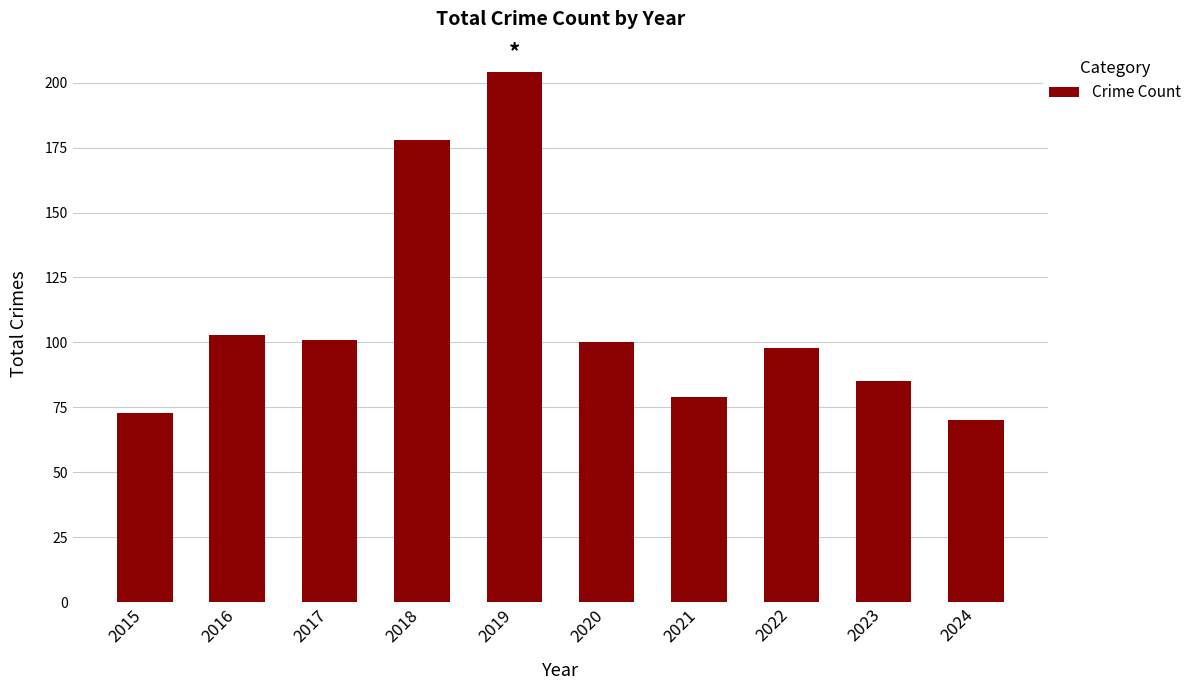

What is the approximate value at 2015?

73